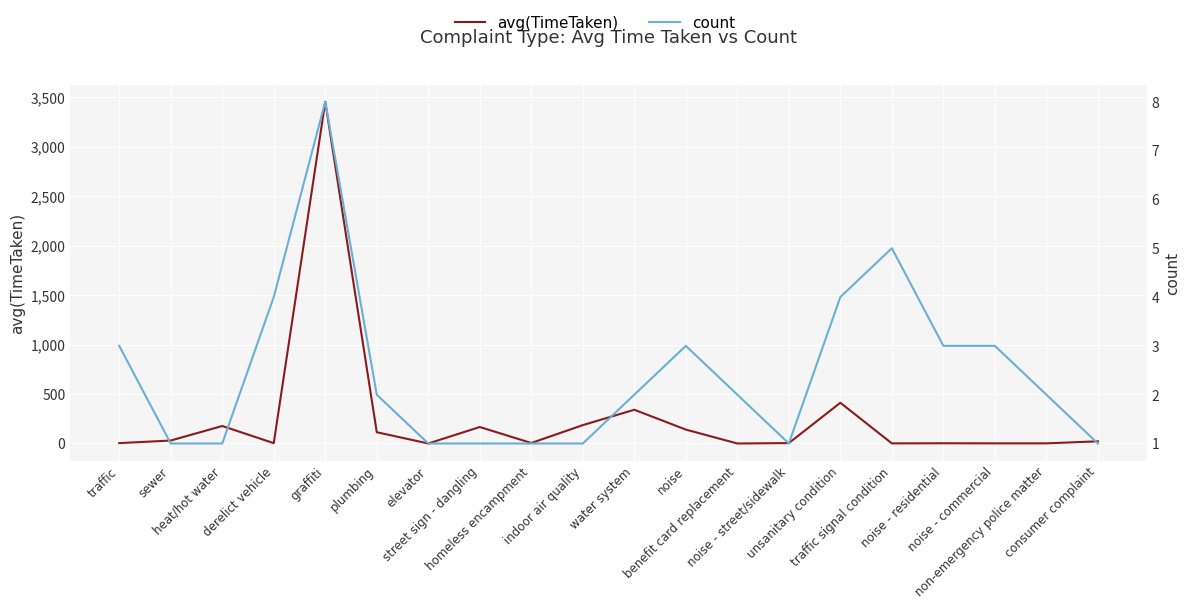

What is the difference between the maximum and minimum values in the avg(TimeTaken) series?

3453.7